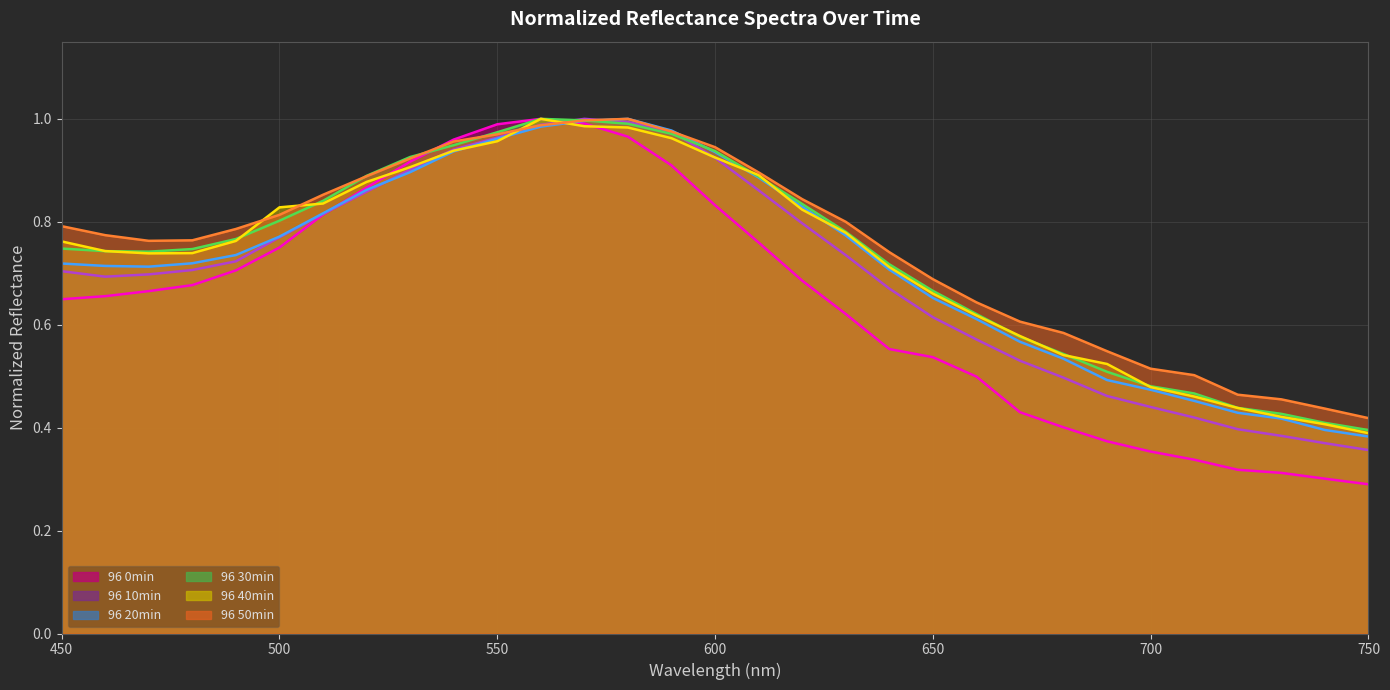

What are all the series names shown in the legend?

96 0min (line), 96 10min (line), 96 20min (line), 96 30min (line), 96 40min (line), 96 50min (line)